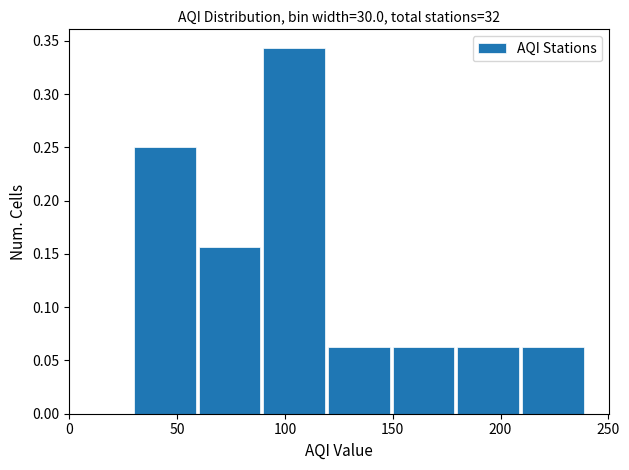

Reading left to right, list every bar in this chart as the range it spans on the x-axis followed by its height. The values are not printed on the chart, so give them approximately, as read against the axis.

0 to 30: 0
30 to 60: 0.250
60 to 90: 0.155
90 to 120: 0.345
120 to 150: 0.065
150 to 180: 0.065
180 to 210: 0.065
210 to 240: 0.065